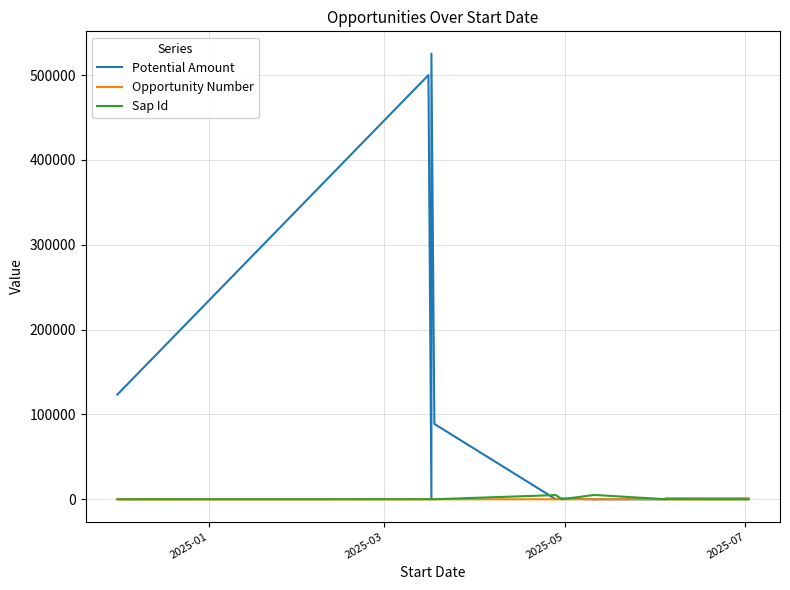

Which series has the widest spread of values?

Potential Amount